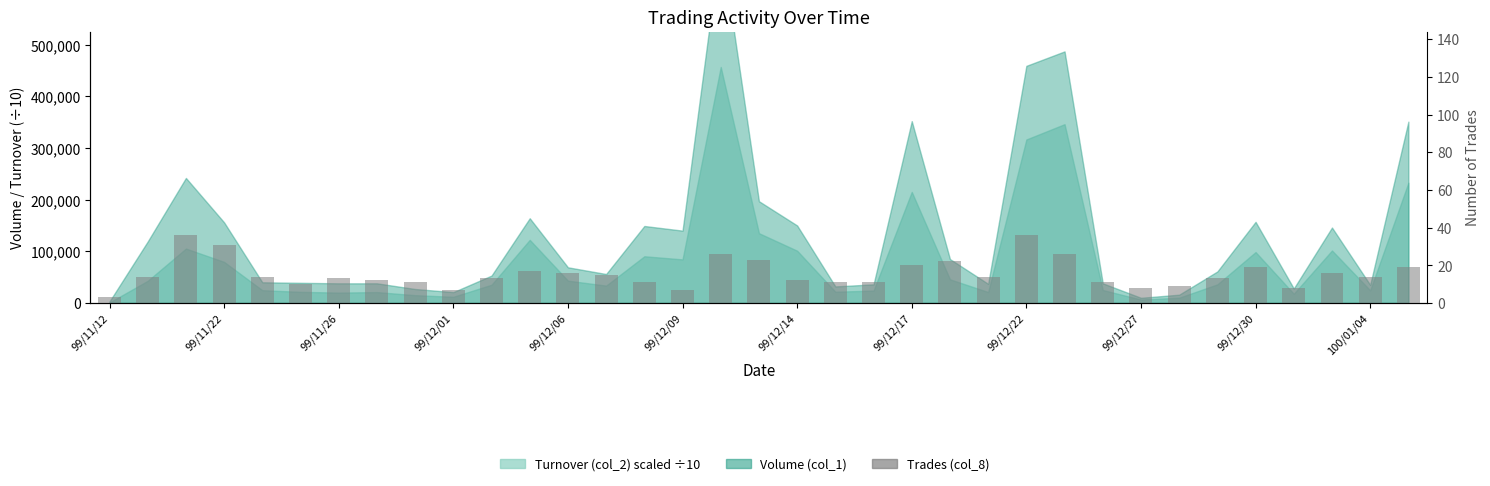

What is the value of the 10th bar from the left?

7